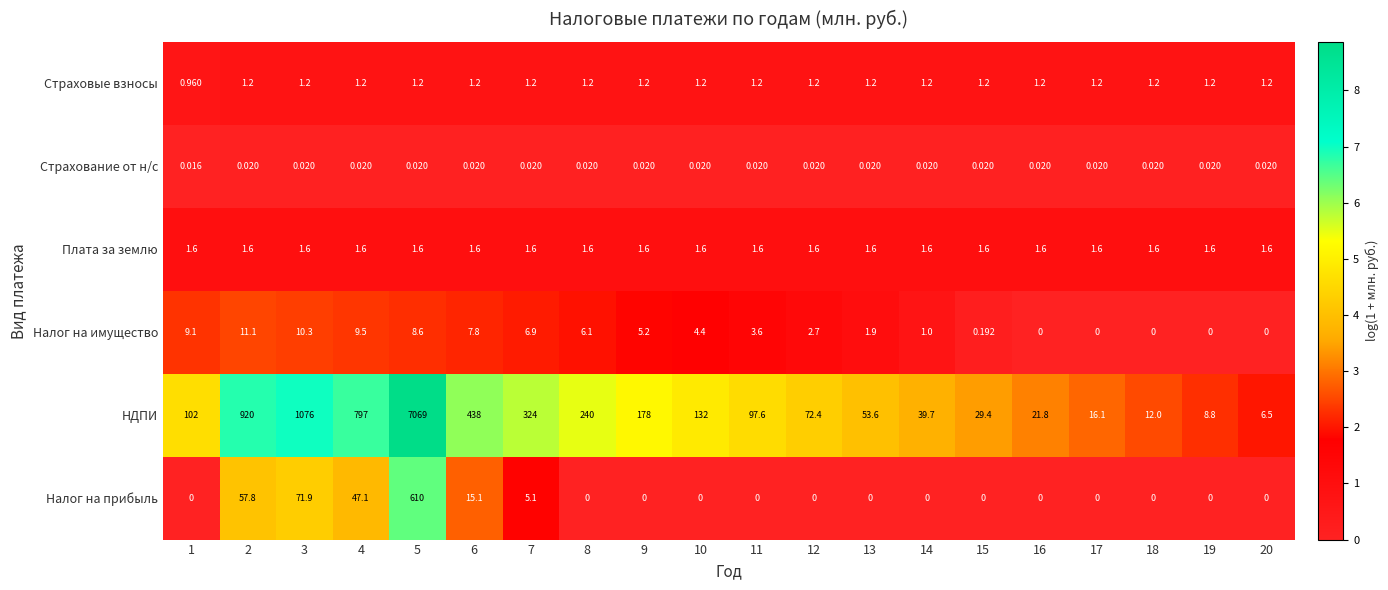

What is the spread (max minus min) of values at 6?

438.0